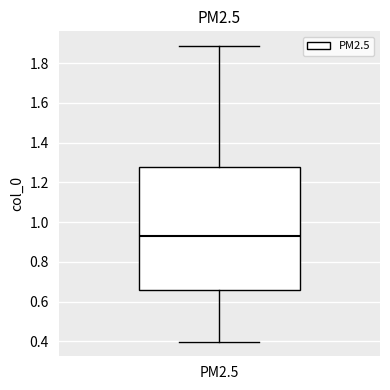

Transcribe this box plot: give where the median line is, the range the box spans, and where the two whiskers end, as read against the y-axis. The values are not printed on the chart, so give them approximately, as read against the axis.

median 0.94, box 0.66 to 1.28, whiskers 0.40 to 1.88